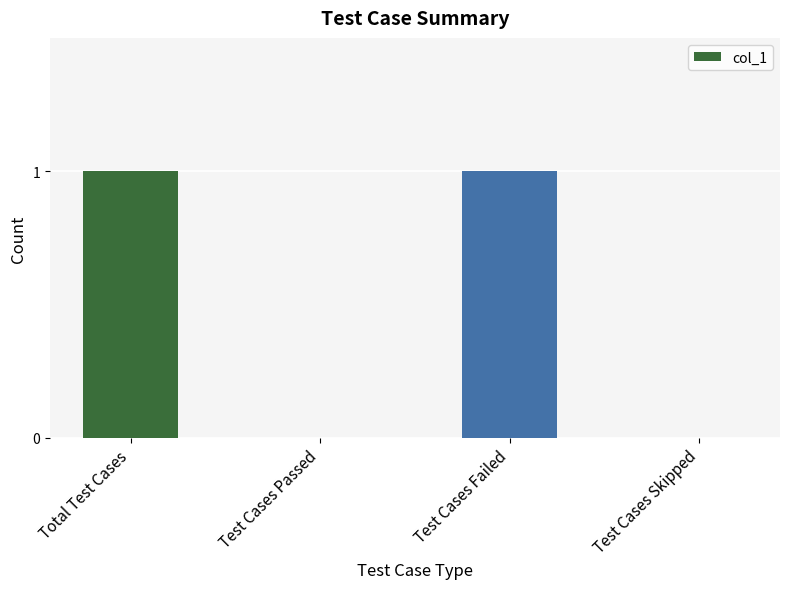

Approximately how many times larger is the value at Total Test Cases compared to Test Cases Failed?

1.0